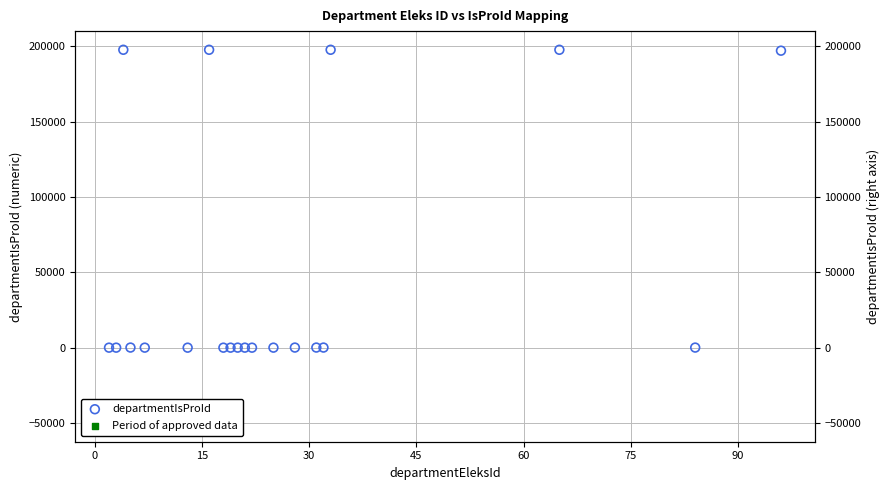

What is the ratio of the value at 33 to the value at 31?

1086.3